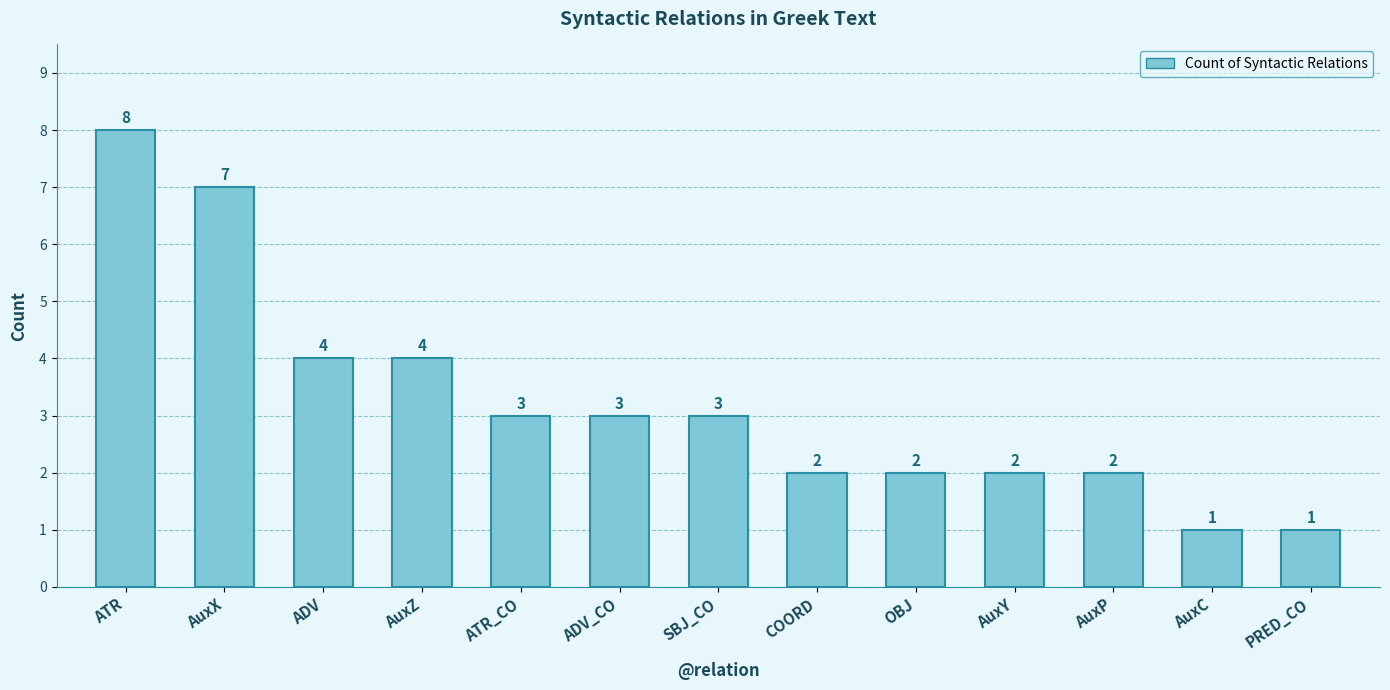

How many data points does each series have?

13